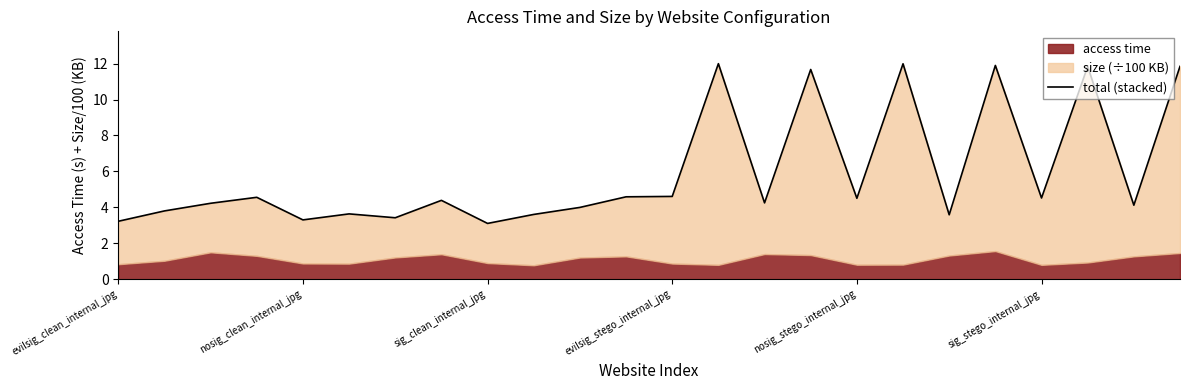

How many categories are shown in the chart?

24